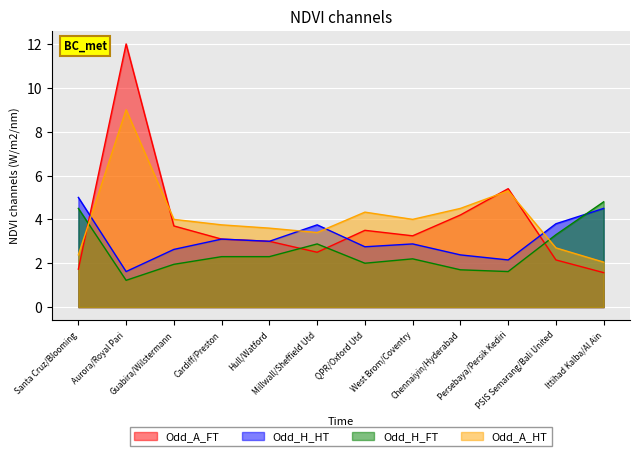

Which label corresponds to the largest value in the chart?

Aurora/Royal Pari